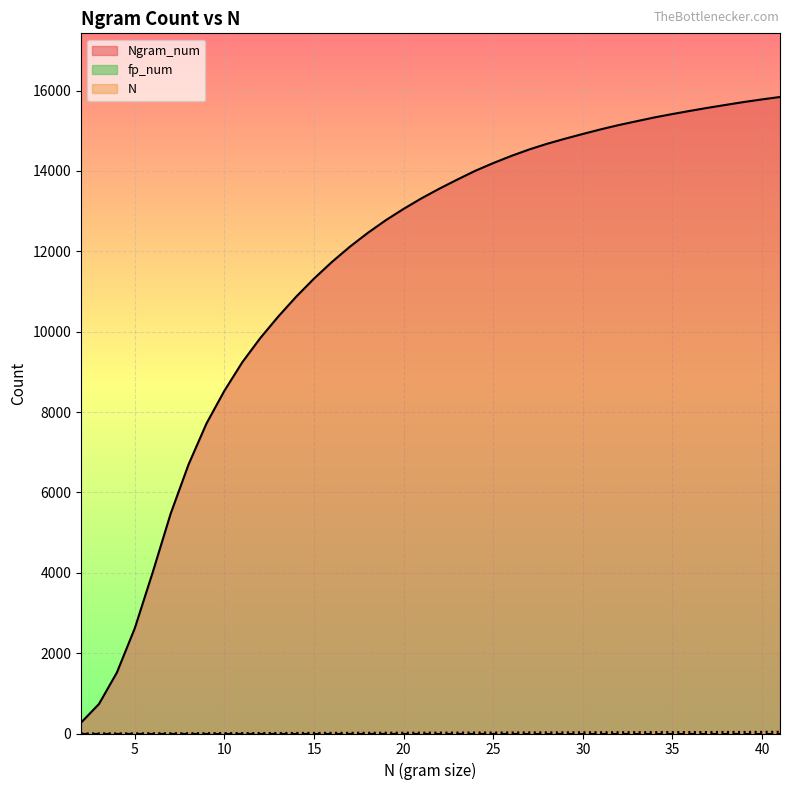

What is the average value of the Ngram_num series?

11593